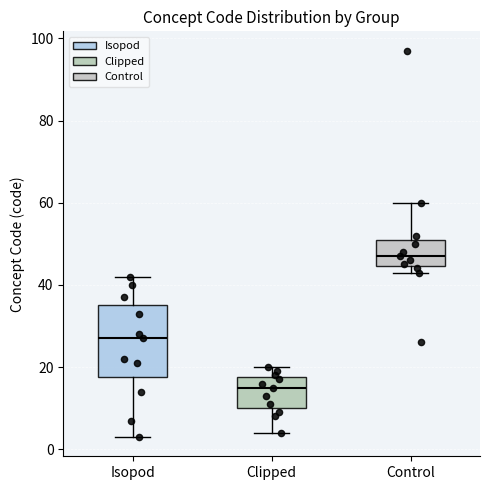

Which box is the tallest, from its lower edge to its upper edge?

Isopod